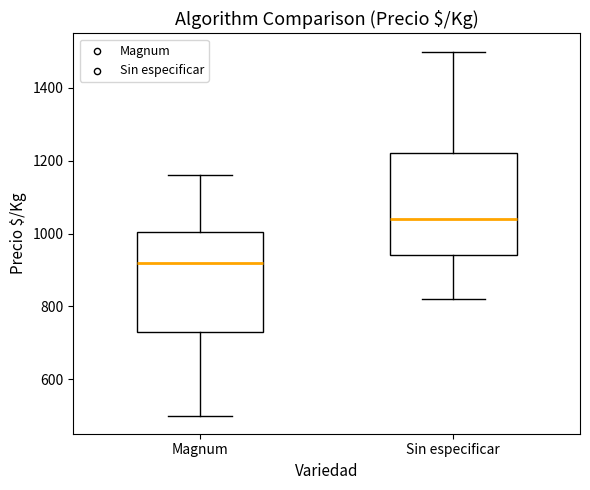

Where does the upper whisker of the box for Sin especificar end on the y-axis? The values are not printed on the chart, so give them approximately, as read against the axis.

1500